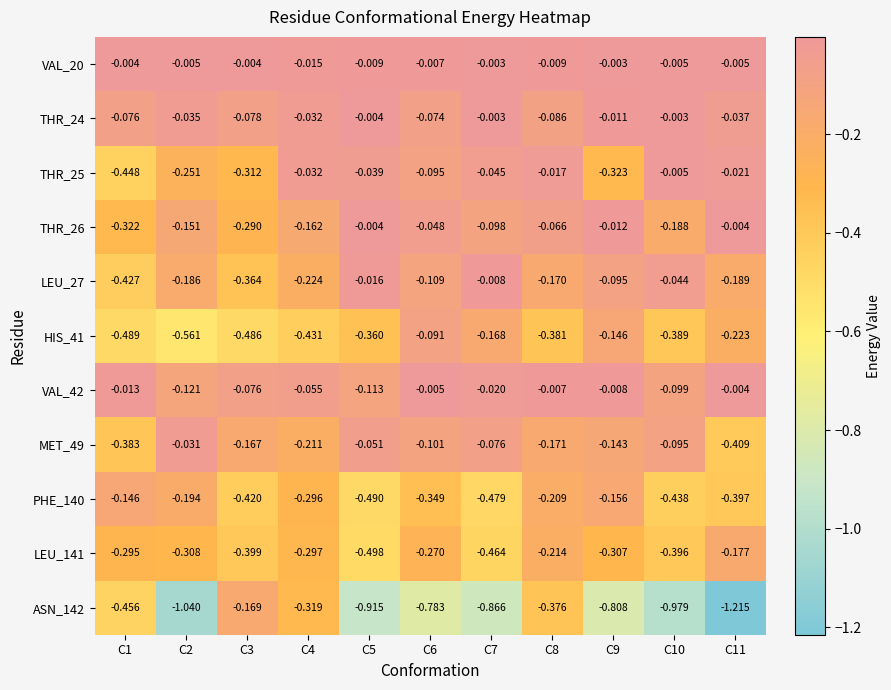

Is the value of THR_24 at C6 greater than the value of VAL_20 at C3?

No